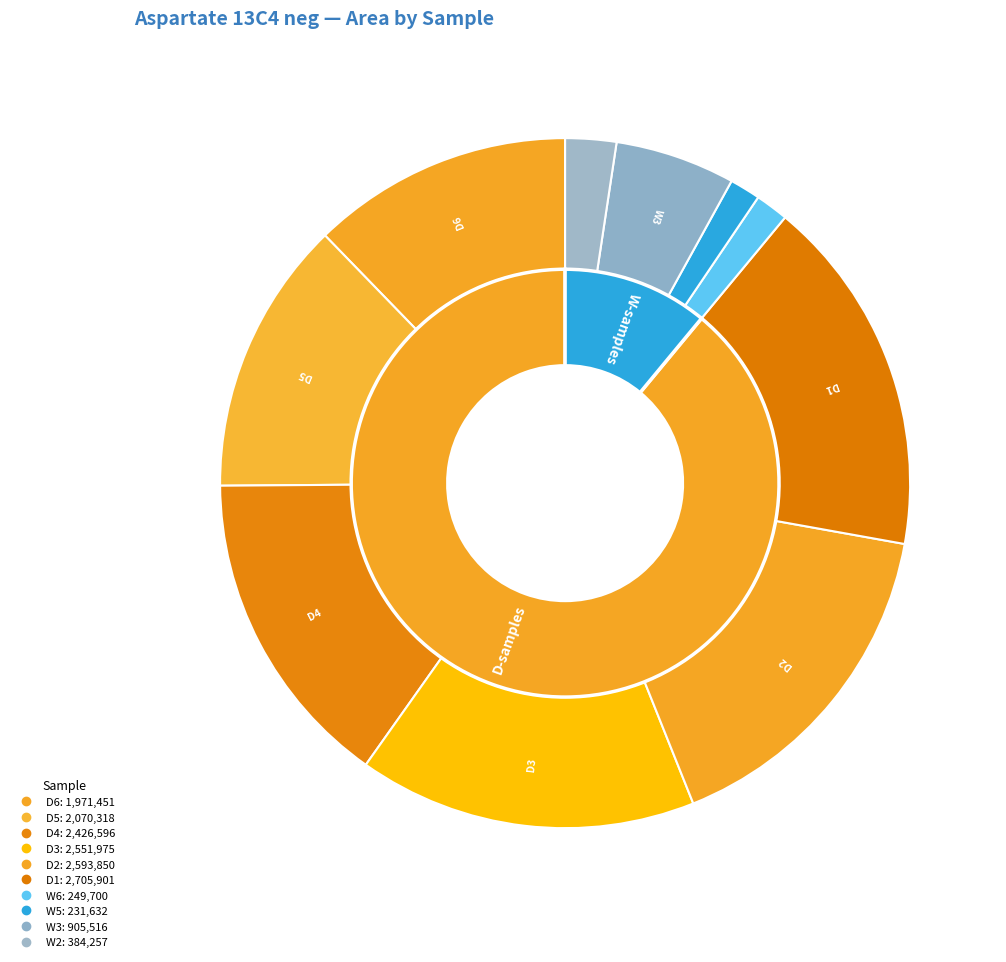

What is the ratio of the value at KD102820_102820_D4 to the value at KD102820_102820_D2?

0.9